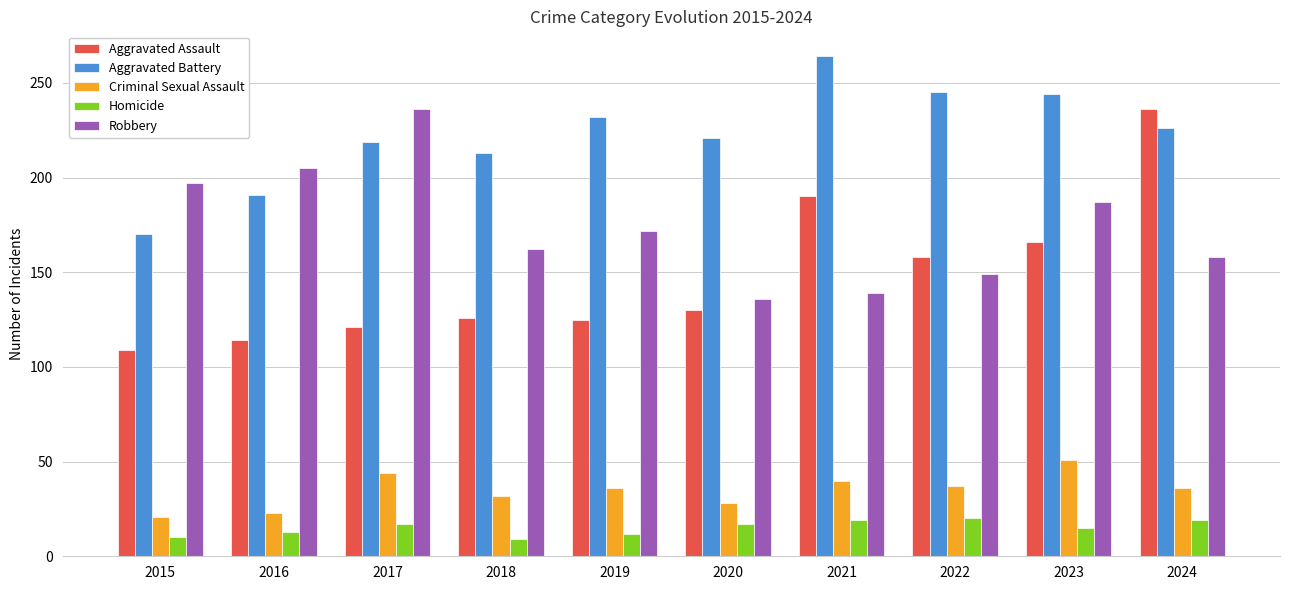

How many data points does each series have?

10